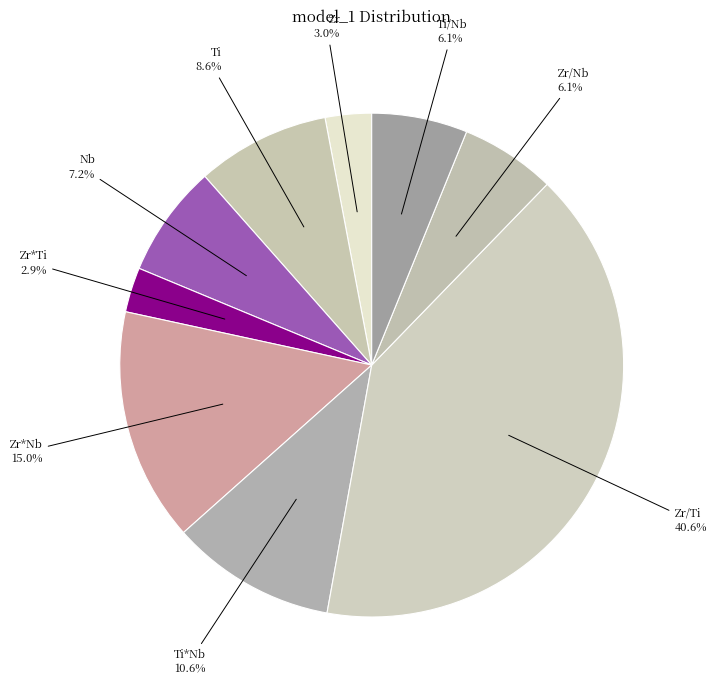

Rank the categories by value from highest to lowest.

Zr/Ti, Zr*Nb, Ti*Nb, Ti, Nb, Ti/Nb, Zr/Nb, Zr, Zr*Ti